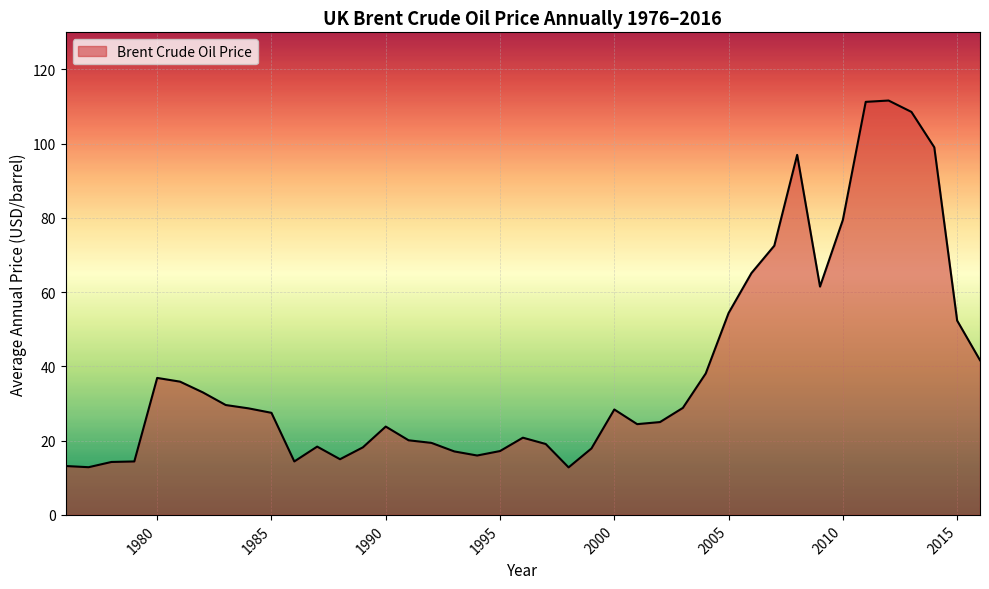

How many lines are shown in the chart?

1